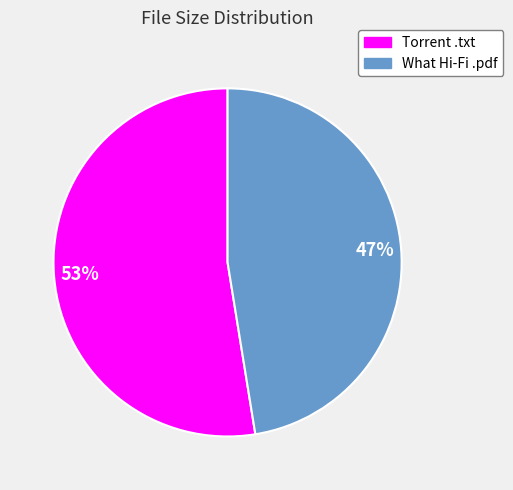

To the nearest percent, what is the average slice percentage?

50%